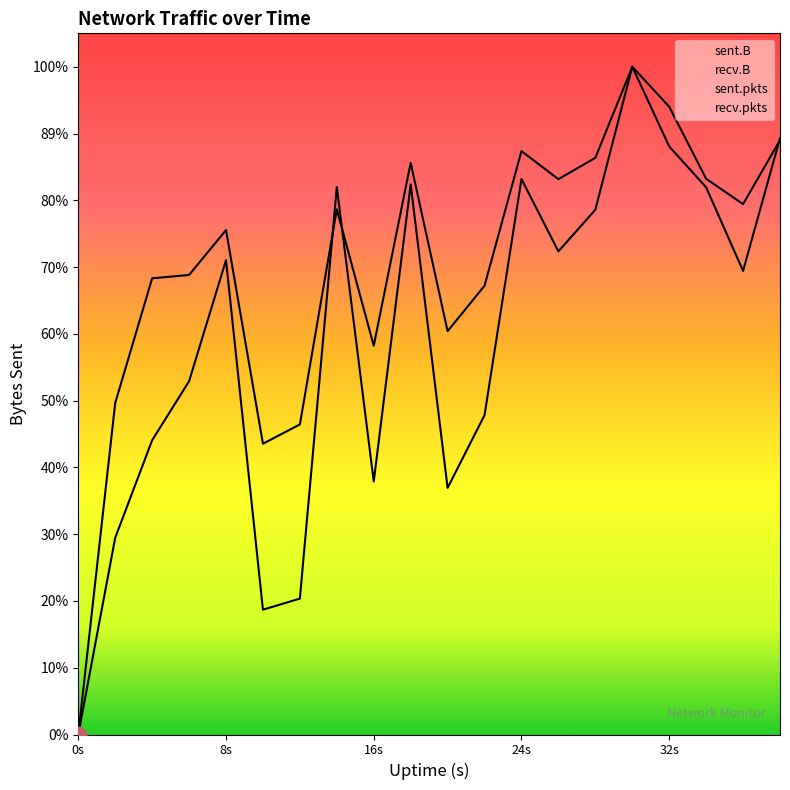

Which series has the largest range (max minus min)?

sent.B